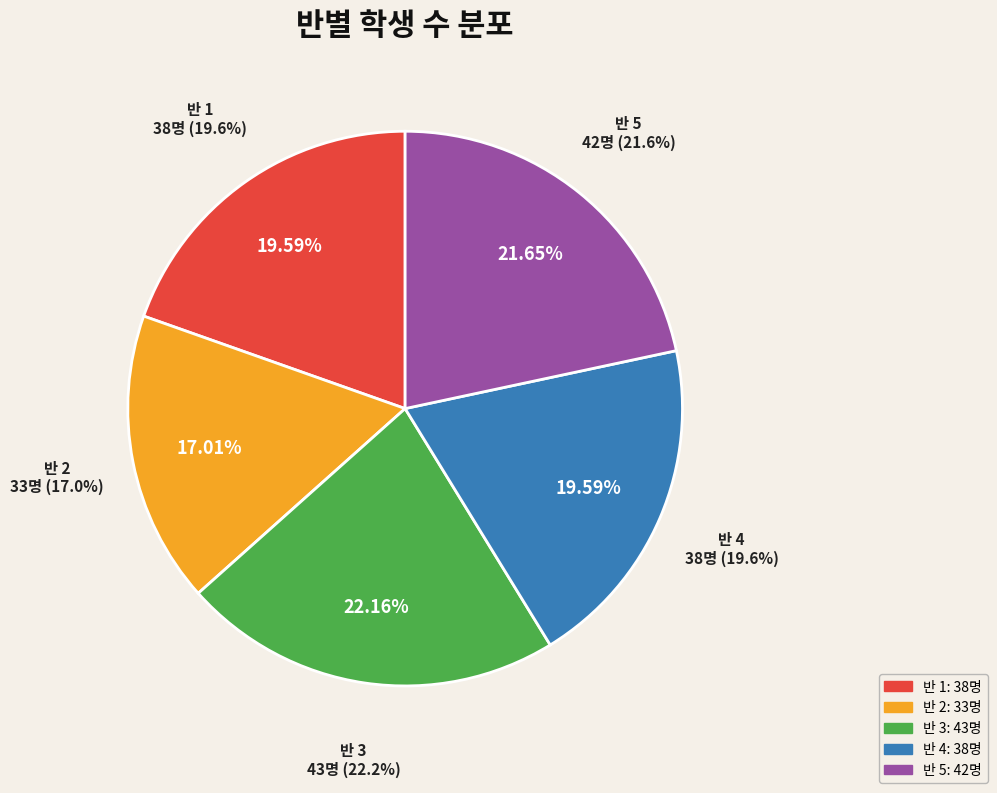

What is the change in value from 4 to 5?

+4